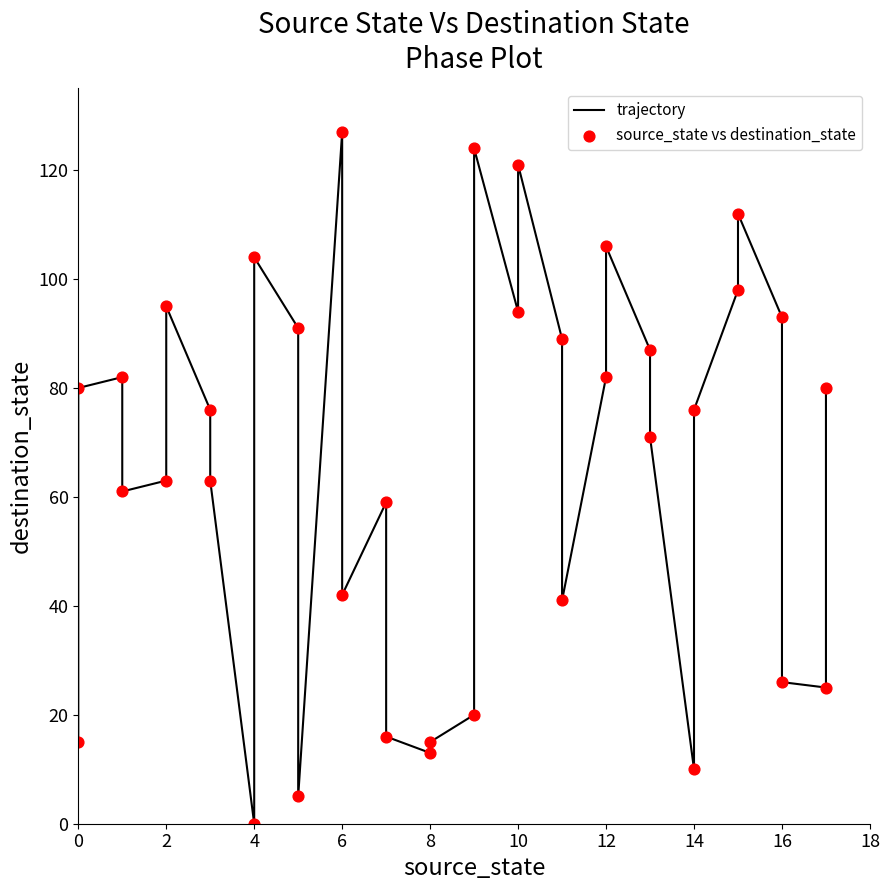

Which series contains the highest Y value?

trajectory